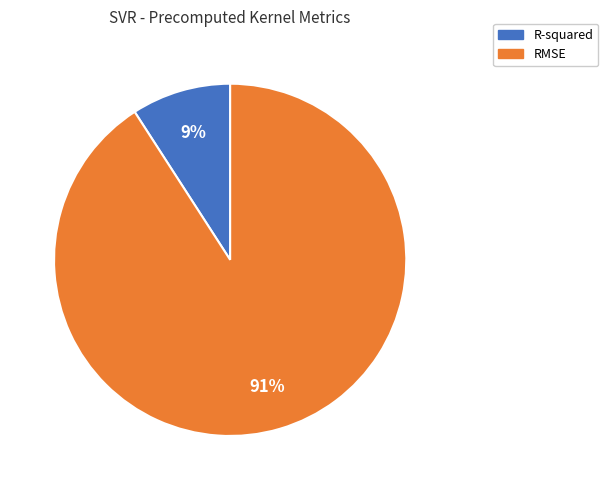

Which category has the smallest portion of the pie?

R-squared